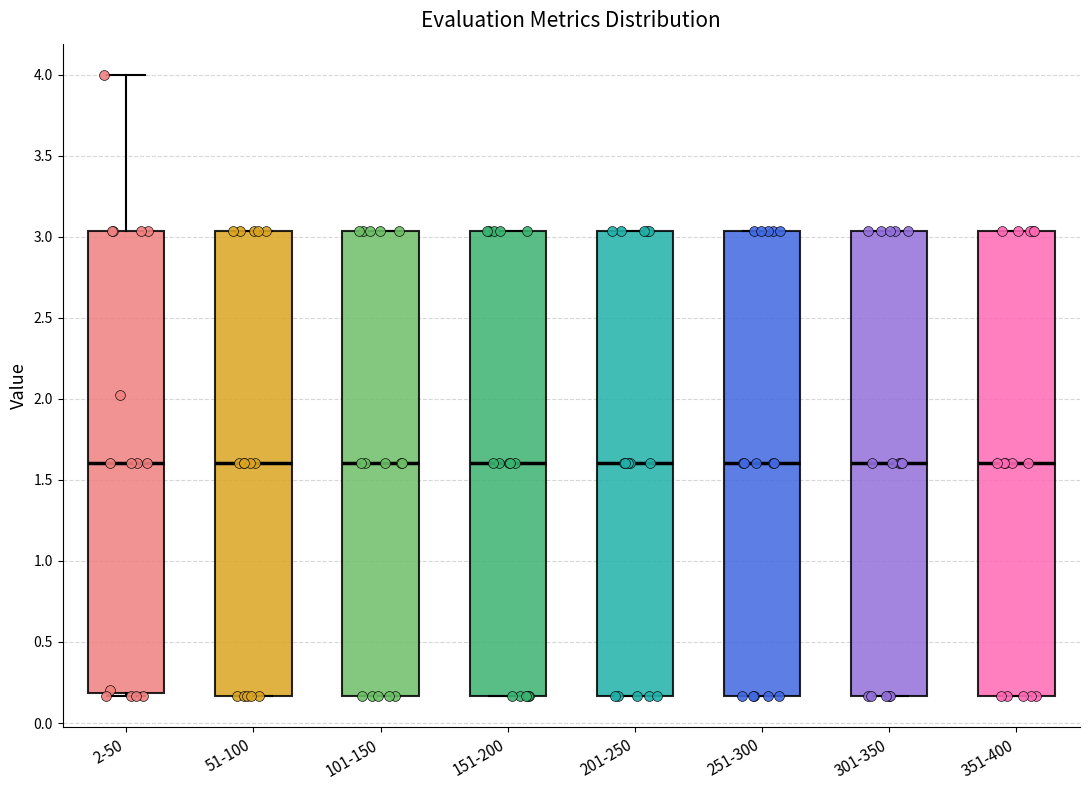

Where is the lower edge of the box for 2-50 on the y-axis? The values are not printed on the chart, so give them approximately, as read against the axis.

0.20